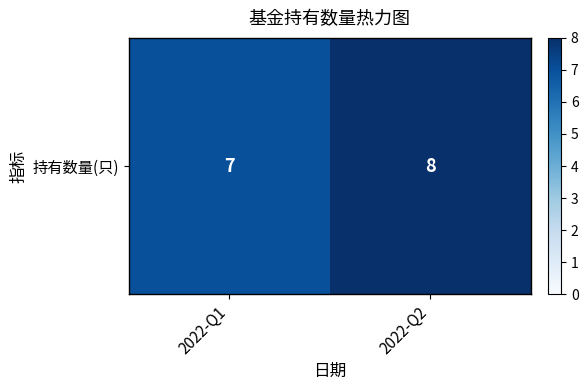

What is the change in value from 2022-Q1 to 2022-Q2?

+1